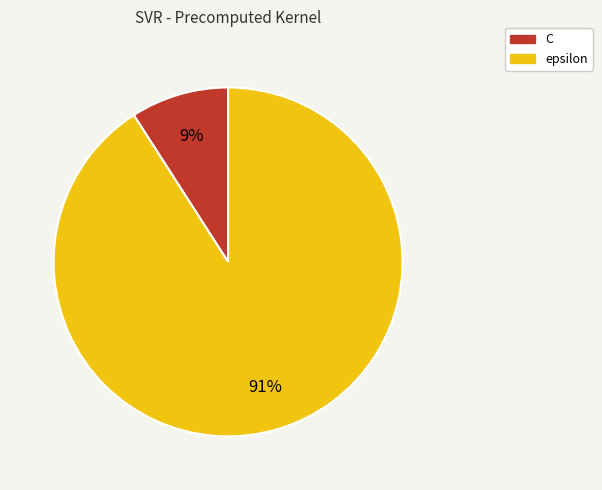

To the nearest percent, what portion does C represent?

9%